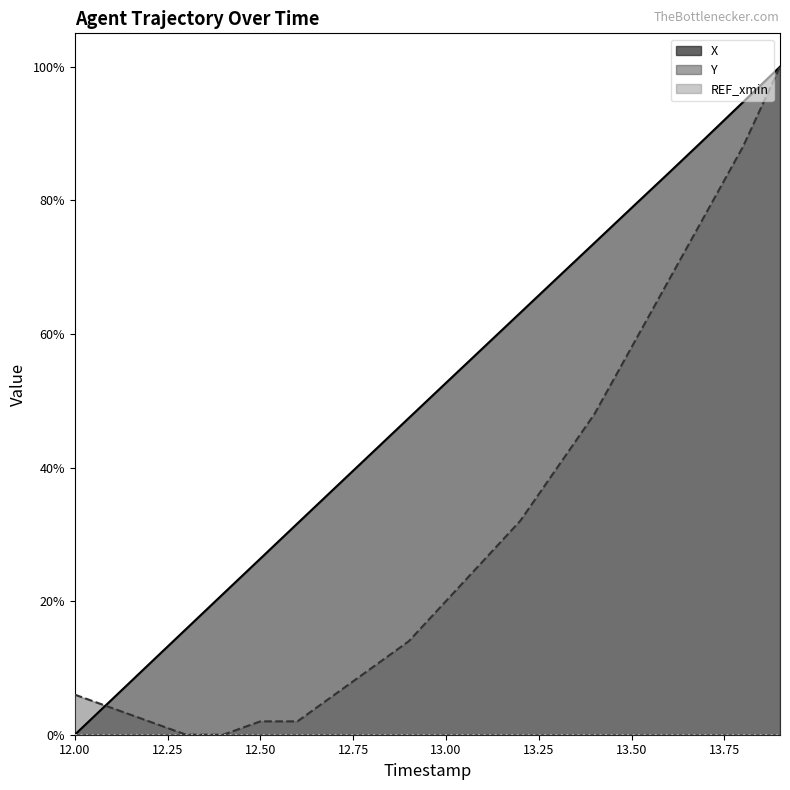

True or false: Y and X intersect in this chart.

True